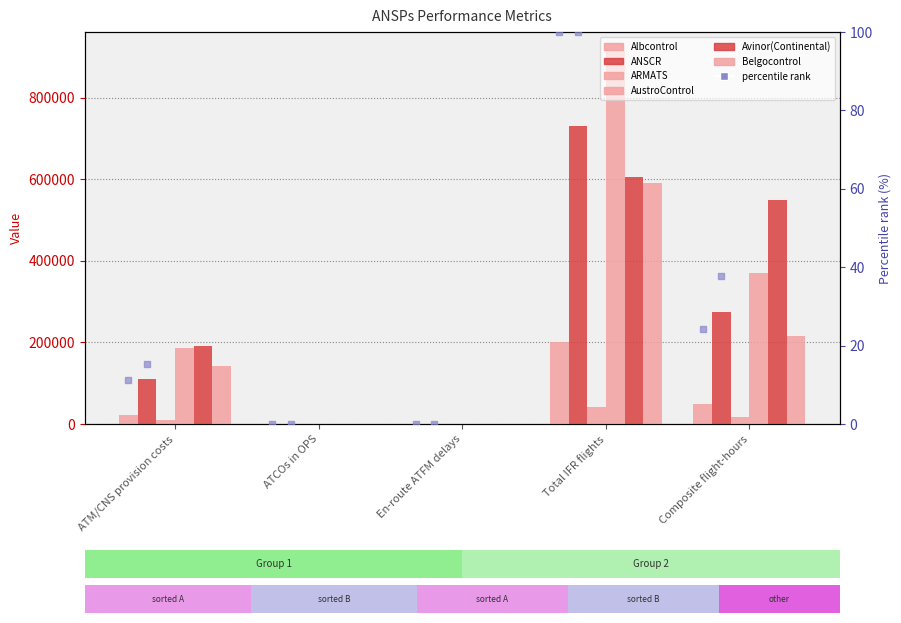

What is the total value across all series at ATM/CNS provision costs?

661057.0